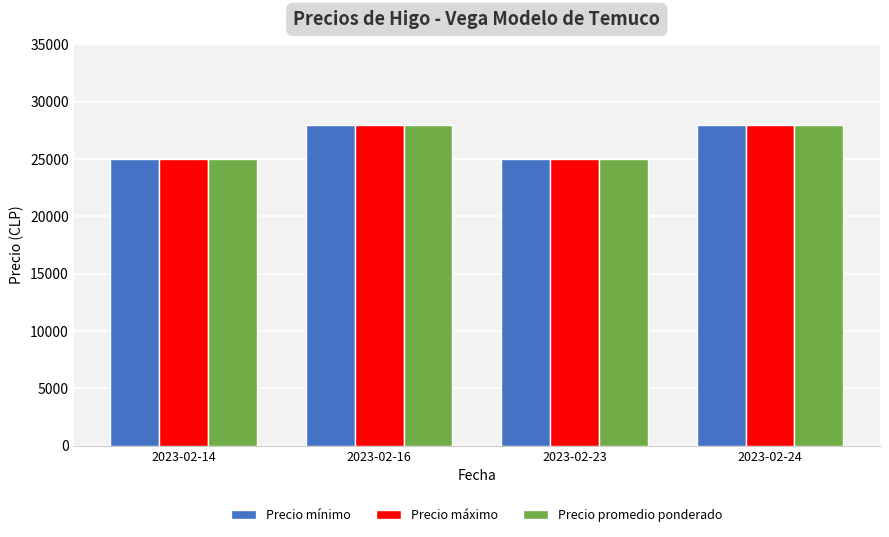

What is the average value of the Precio promedio ponderado series?

26500